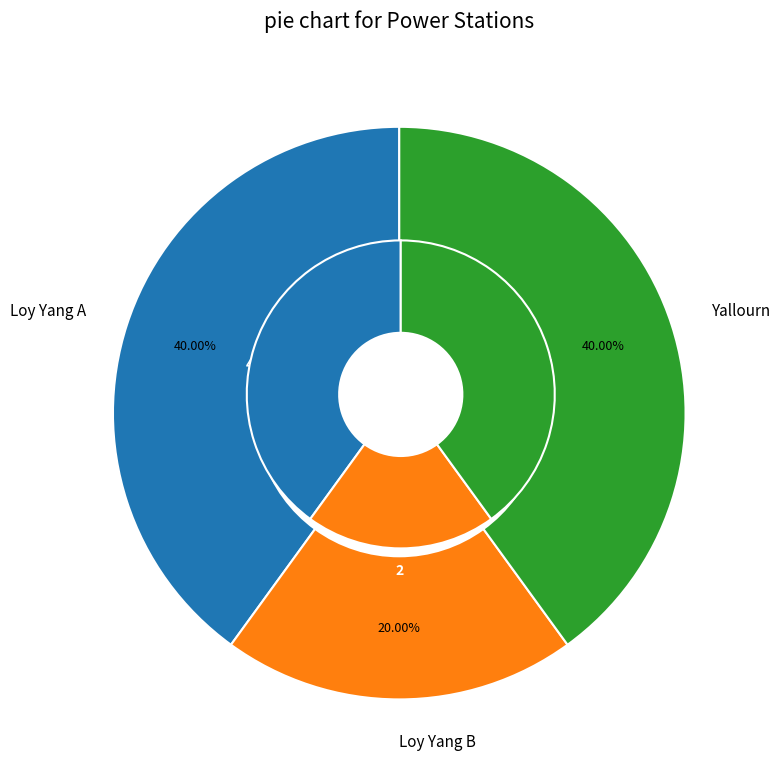

How many segments does this pie chart have?

3